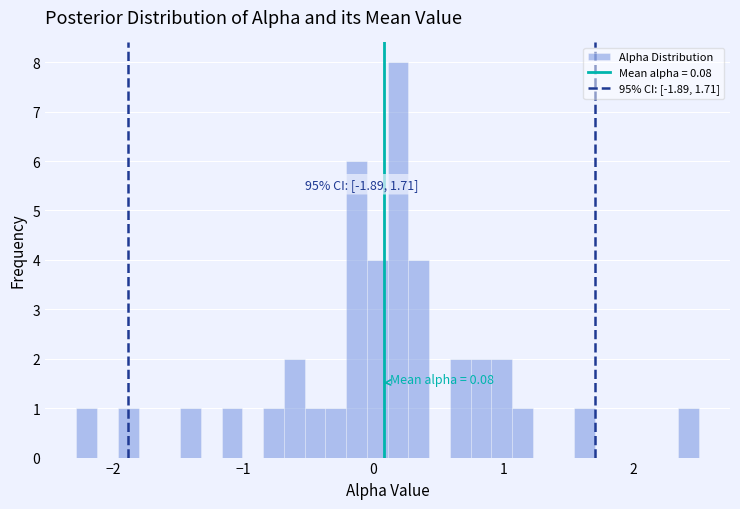

Around what value on the x-axis is the tallest bar? Give the approximate position of its centre, as read against the axis.

0.2